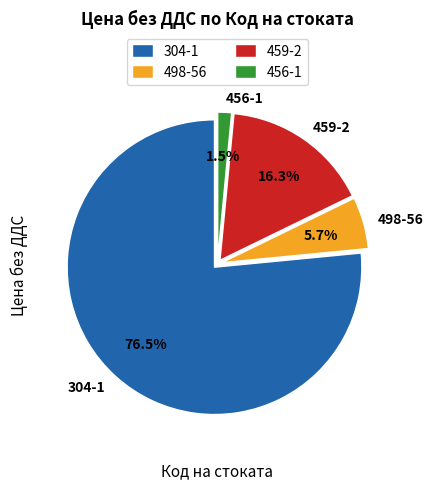

Which category has the biggest portion of the pie?

304-1